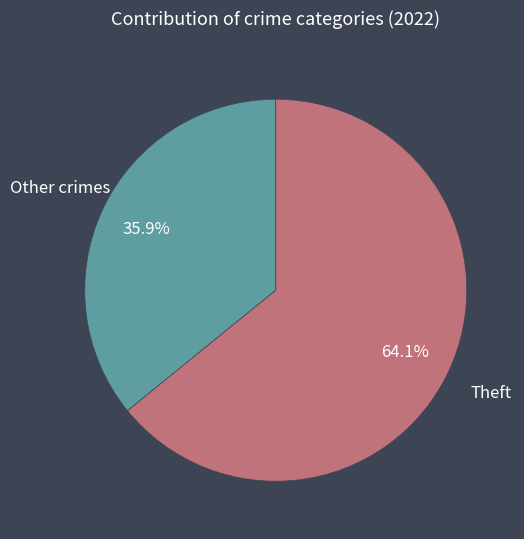

Does any single category account for the majority?

Yes